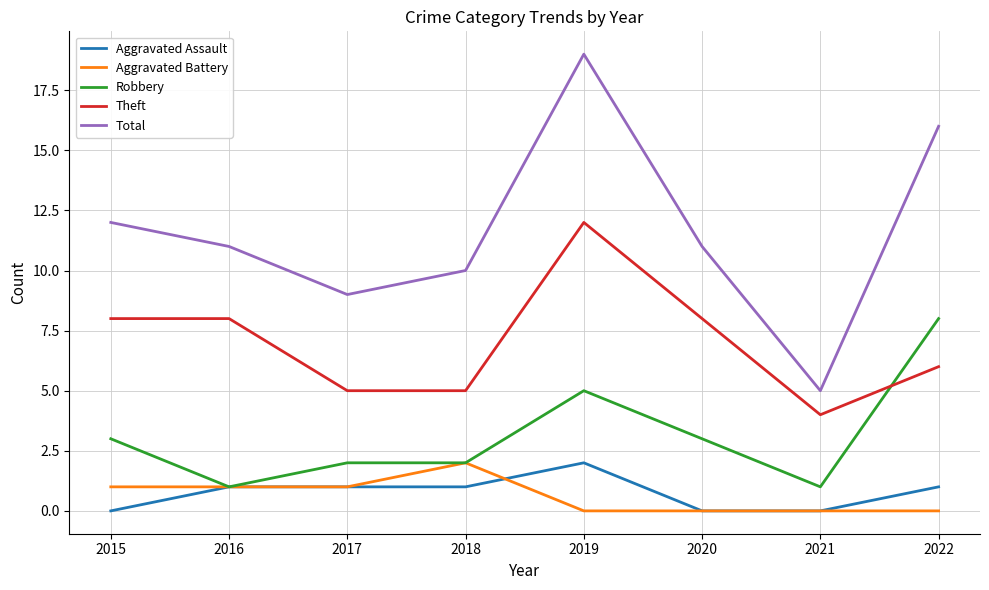

The value of Theft at 2022 is 4. True or false?

False